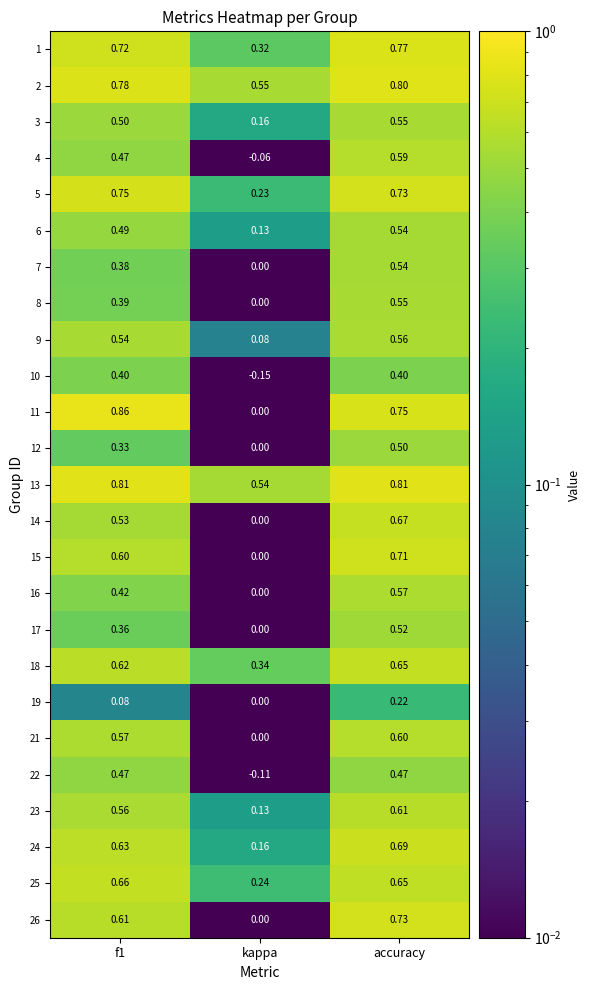

Where is 7 nearest to the value 0?

kappa